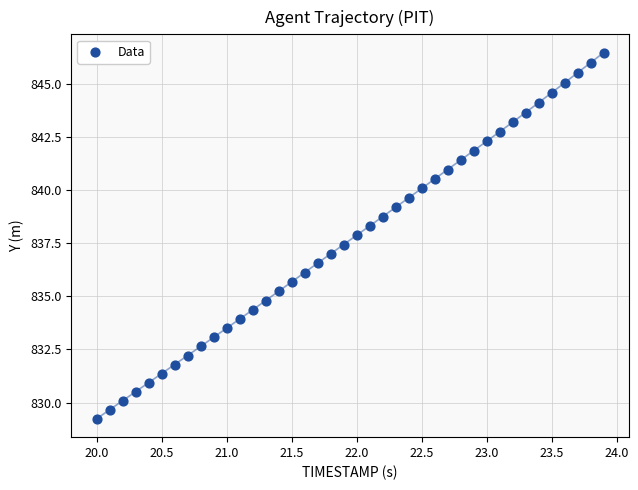

What is the range of X values (max minus min)?

3.9